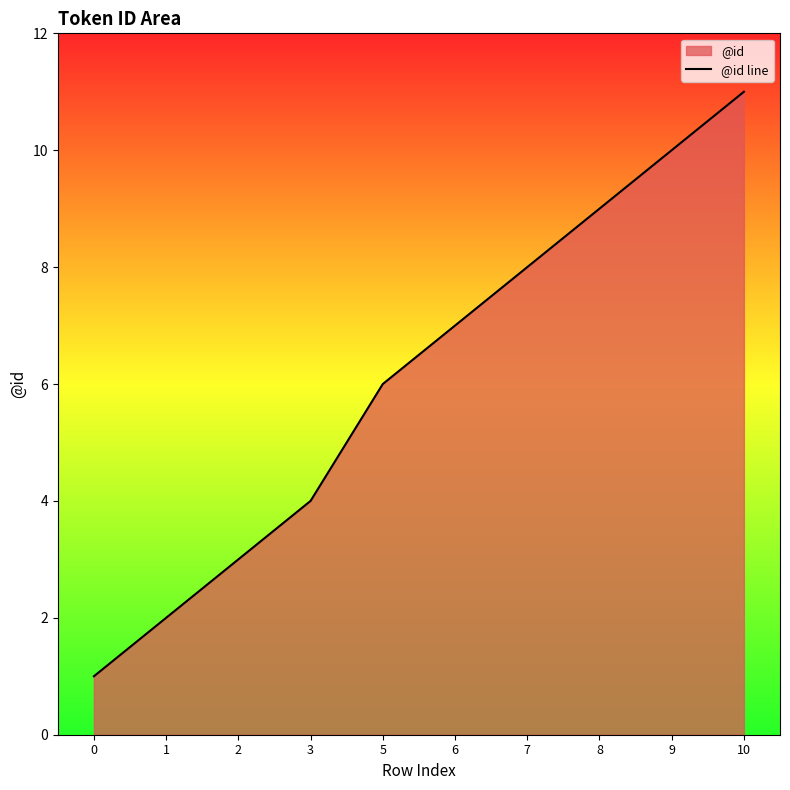

Rank the categories by value from highest to lowest.

10, 9, 8, 7, 6, 5, 3, 2, 1, 0